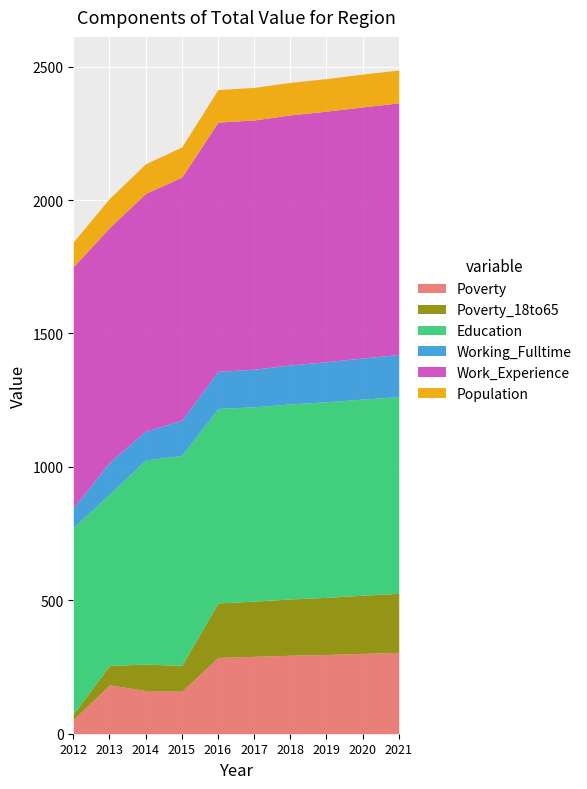

What is the difference between the second highest and second lowest values in the Poverty_18to65 series?

145